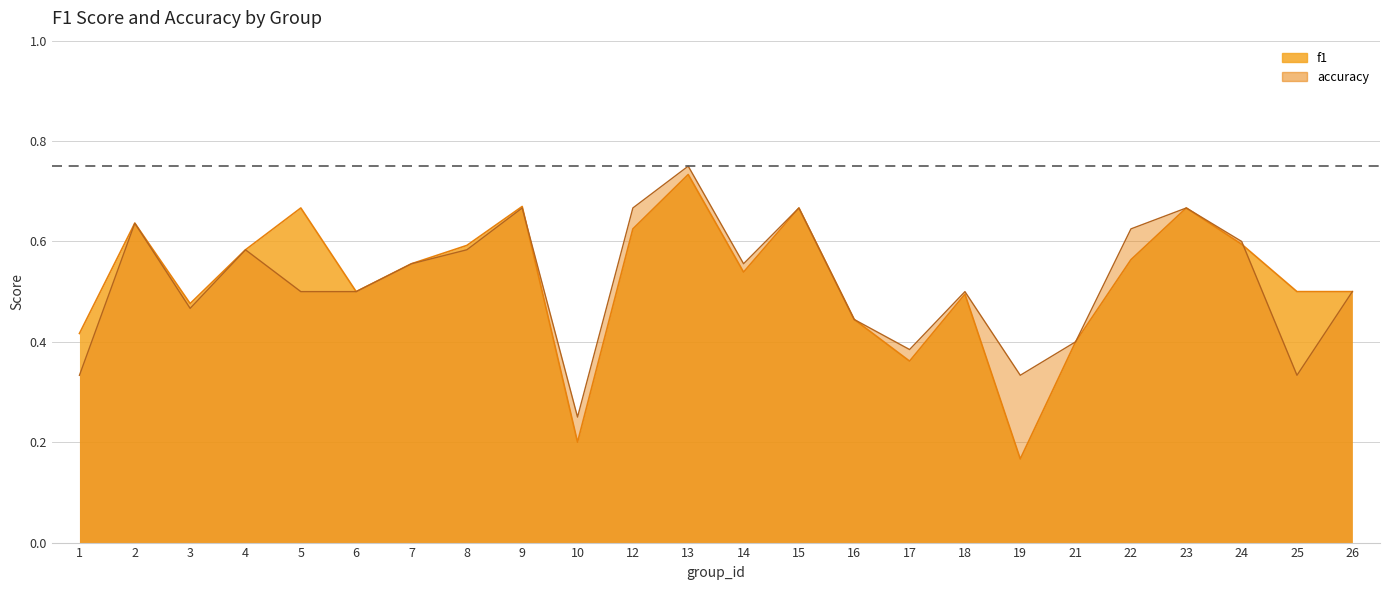

What is the value of the f1 point at the 8th from the left?

0.6